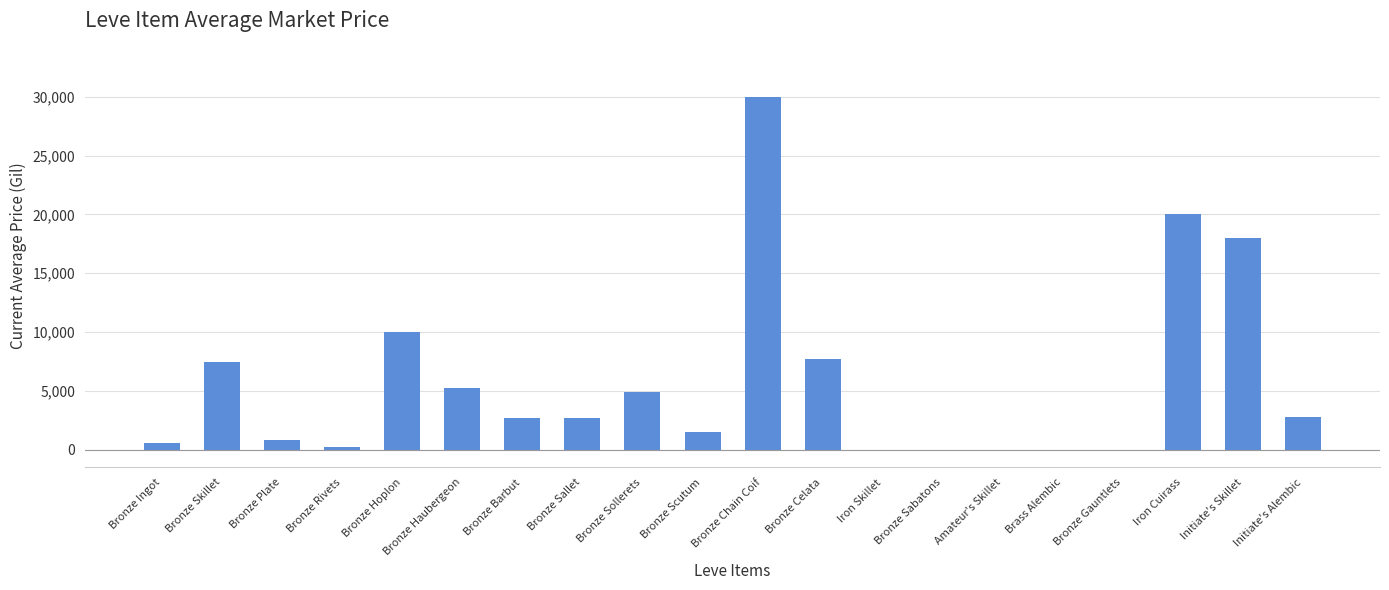

The chart shows a value of 7750.8 at Bronze Celata. True or false?

True